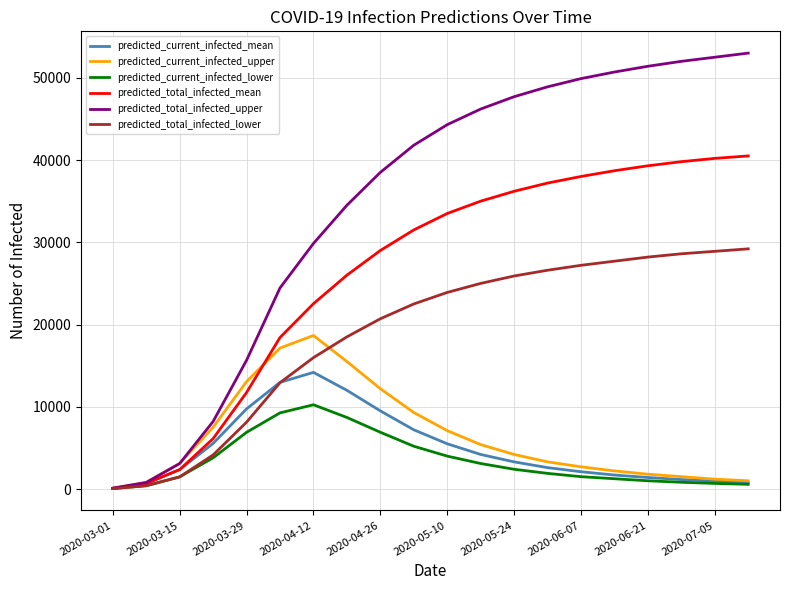

List the series in order of their peak value, highest first.

predicted_total_infected_upper, predicted_total_infected_mean, predicted_total_infected_lower, predicted_current_infected_upper, predicted_current_infected_mean, predicted_current_infected_lower